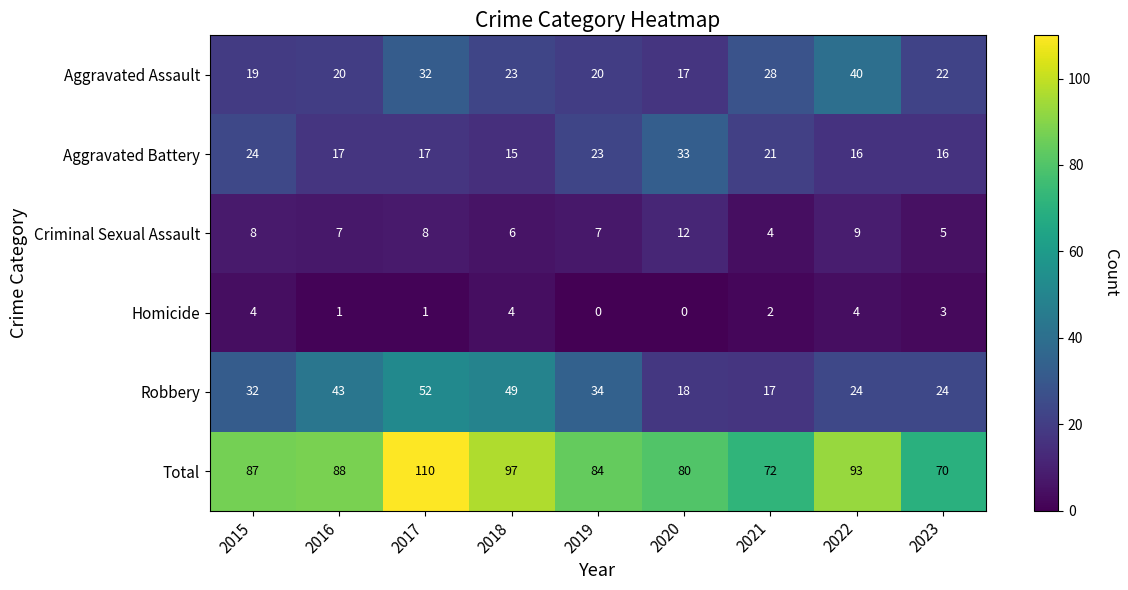

The Aggravated Assault series shows 20 at 2016. True or false?

True